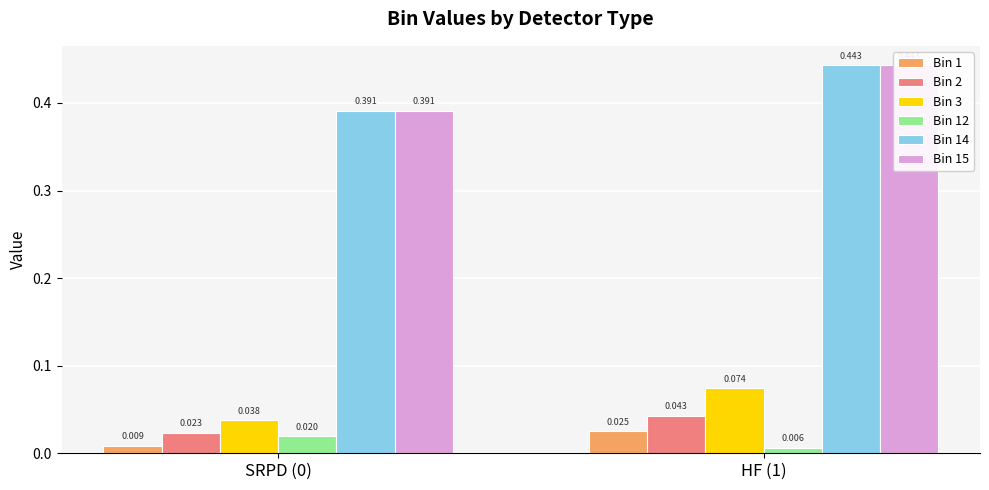

The Bin 12 series shows 0.0 at HF (1). True or false?

False